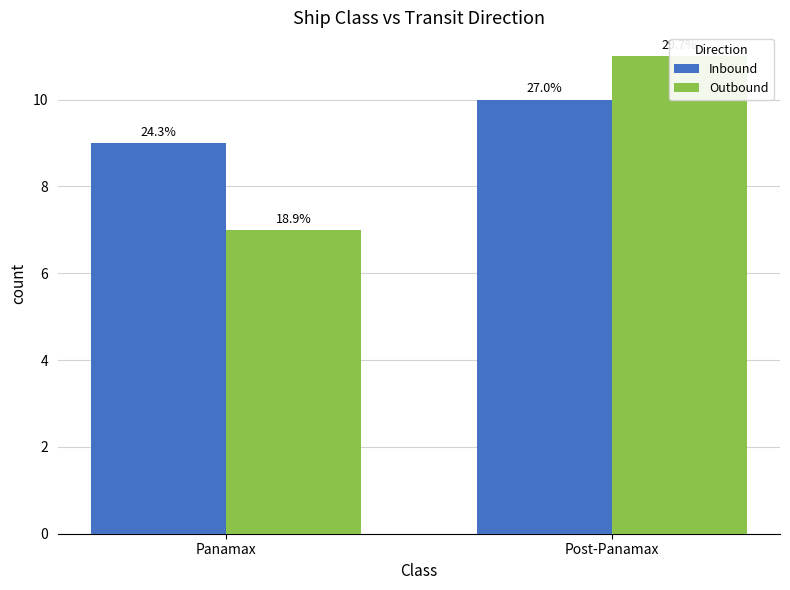

At which label does Outbound reach its peak?

Post-Panamax